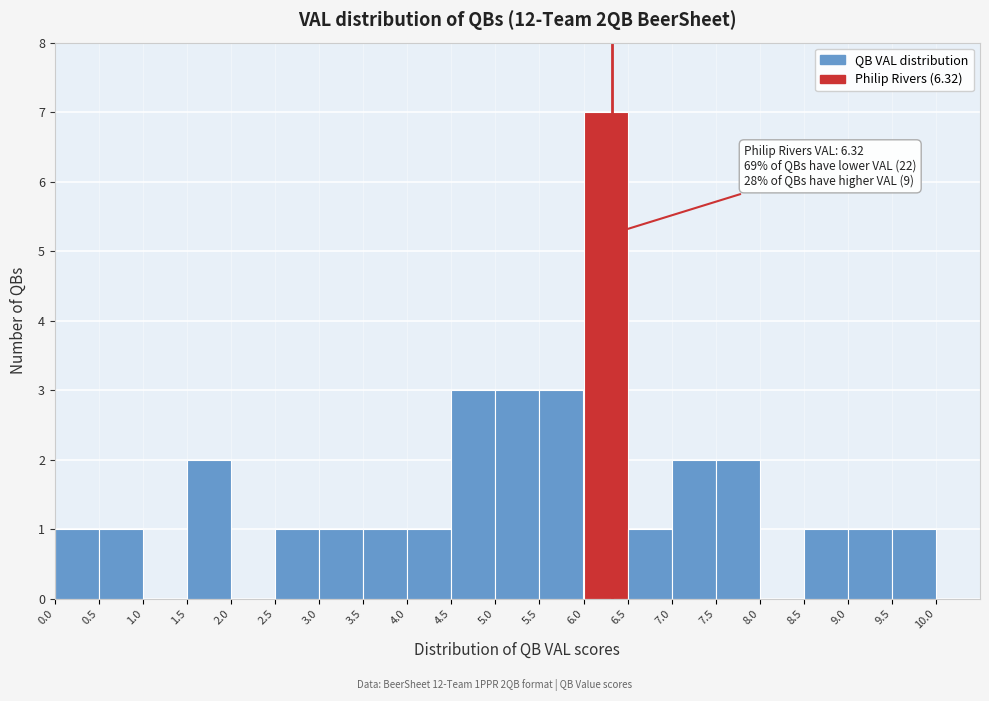

Over which range of the x-axis is the bar tallest?

6.0 to 6.5